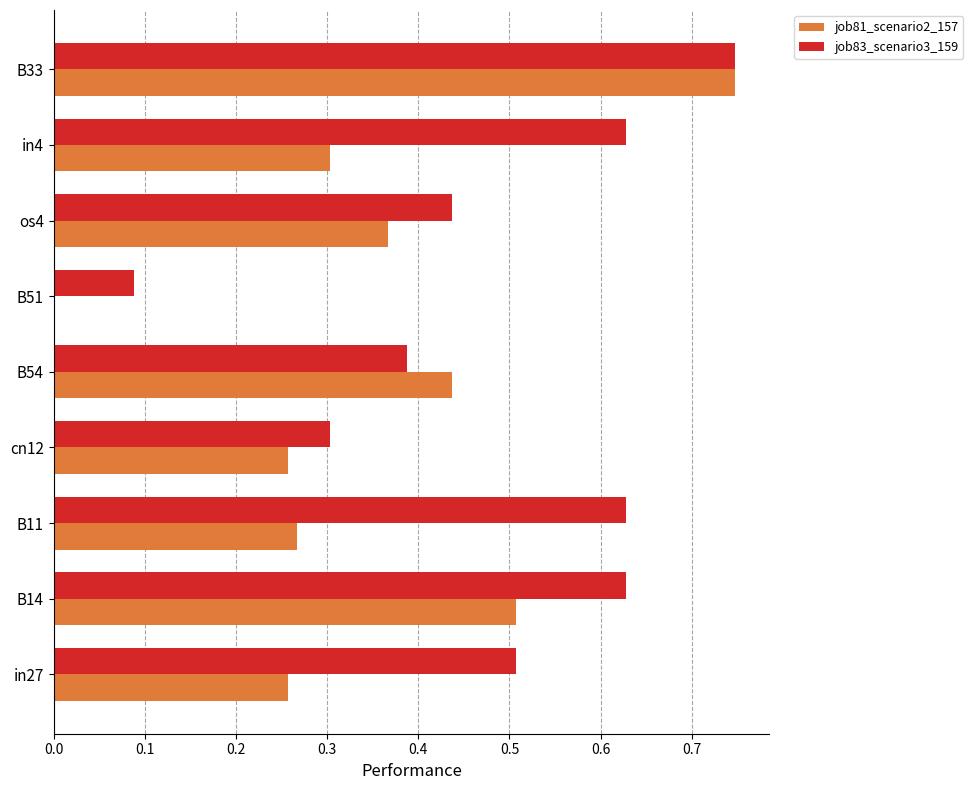

Where is job81_scenario2_157 nearest to the value 0?

B51